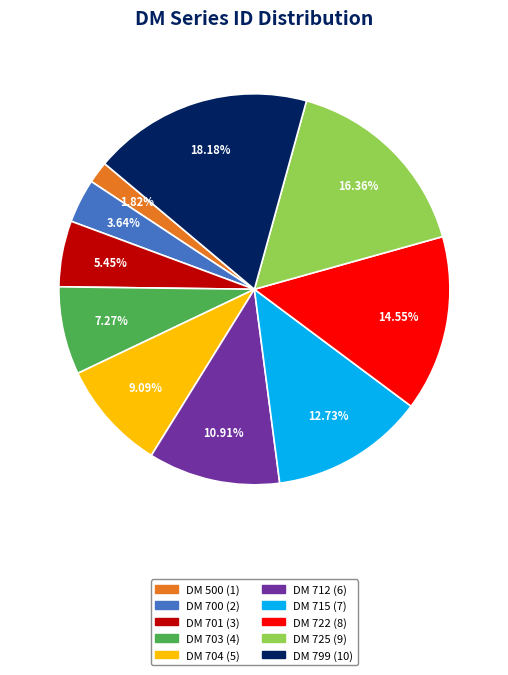

To the nearest percent, what is the difference between the largest and smallest slice percentages?

16%